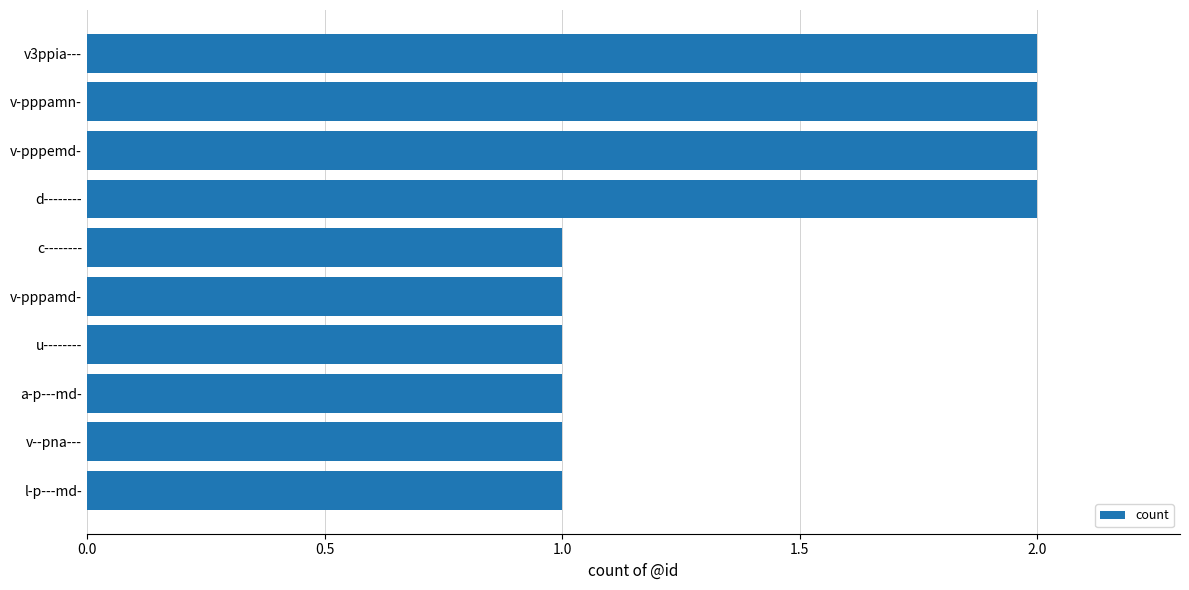

How many series are shown in this chart?

1